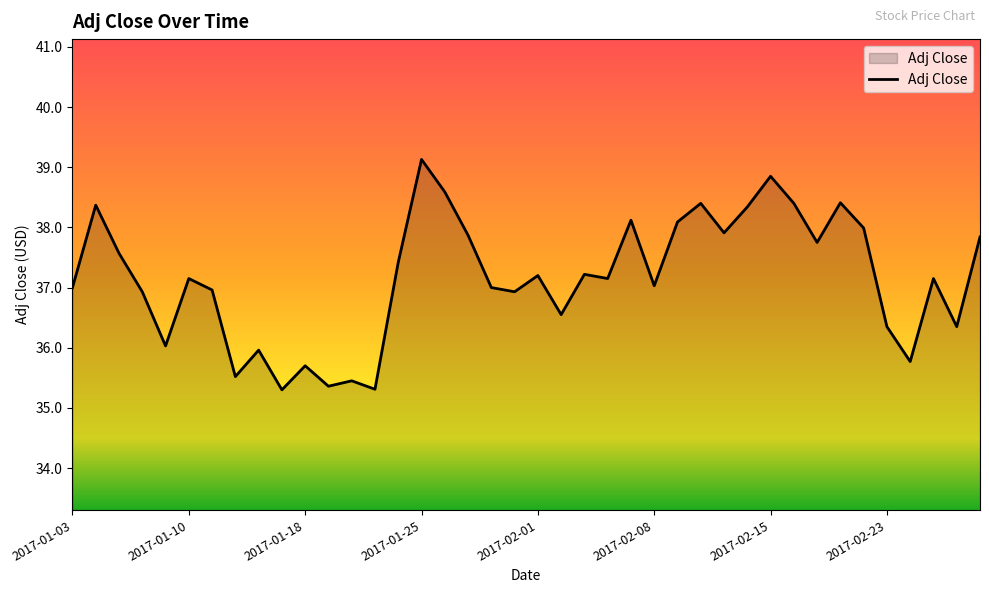

What is the difference between the maximum and minimum values?

3.8